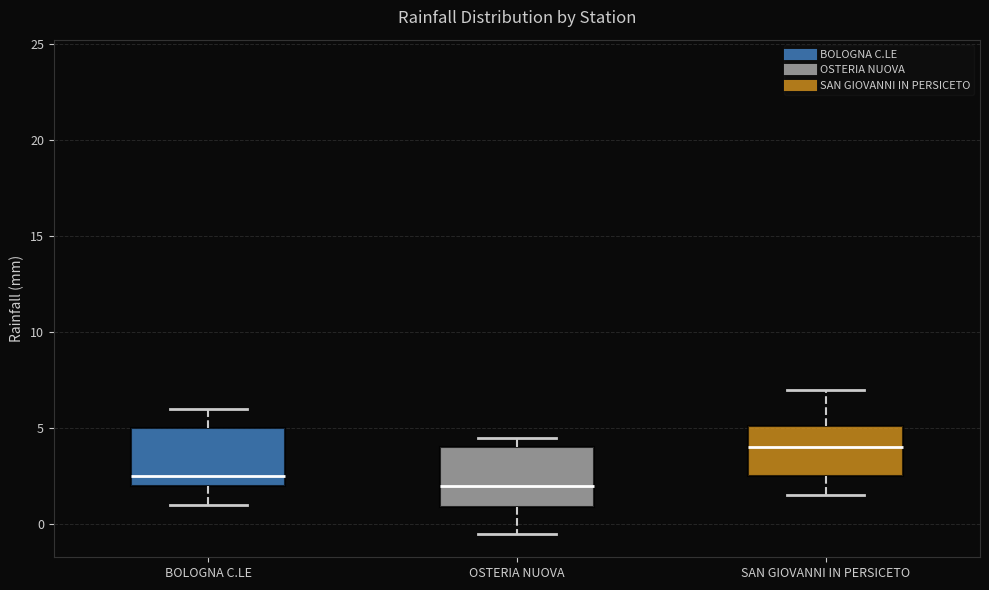

Reading left to right, transcribe this box plot: for each box, give where its median line is, the range the box spans, and where its two whiskers end, as read against the y-axis. The values are not printed on the chart, so give them approximately, as read against the axis.

BOLOGNA C.LE: median 2.5, box 2.0 to 5.0, whiskers 1.0 to 6.0
OSTERIA NUOVA: median 2.0, box 1.0 to 4.0, whiskers -0.5 to 4.5
SAN GIOVANNI IN PERSICETO: median 4.0, box 2.5 to 5.0, whiskers 1.5 to 7.0